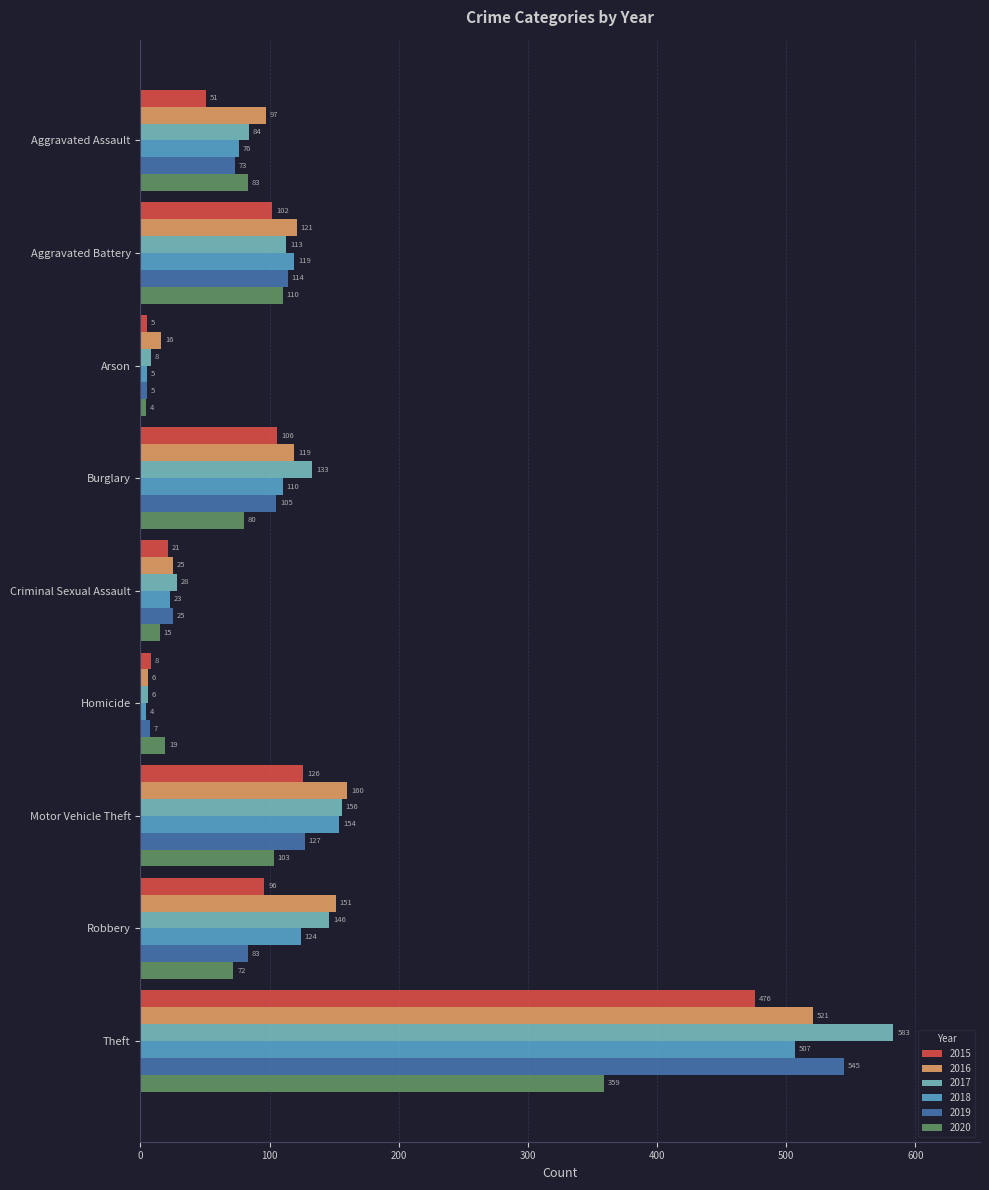

Is the value of 2020 at Burglary greater than the value of 2019 at Motor Vehicle Theft?

No